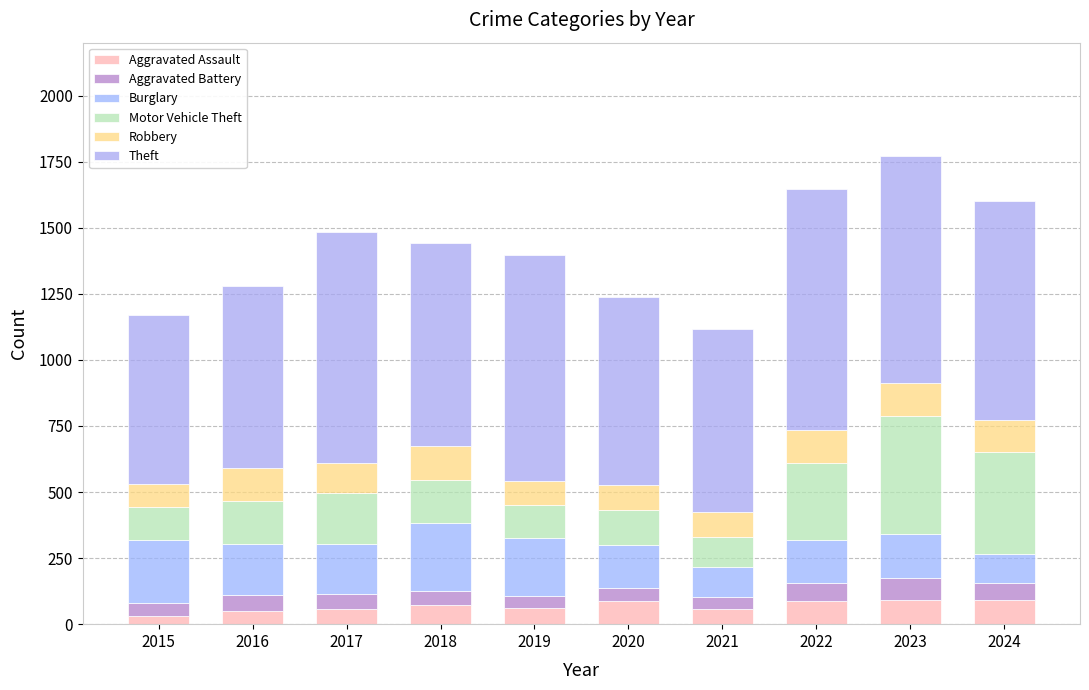

Is it true that Aggravated Assault equals 61 at 2019?

True